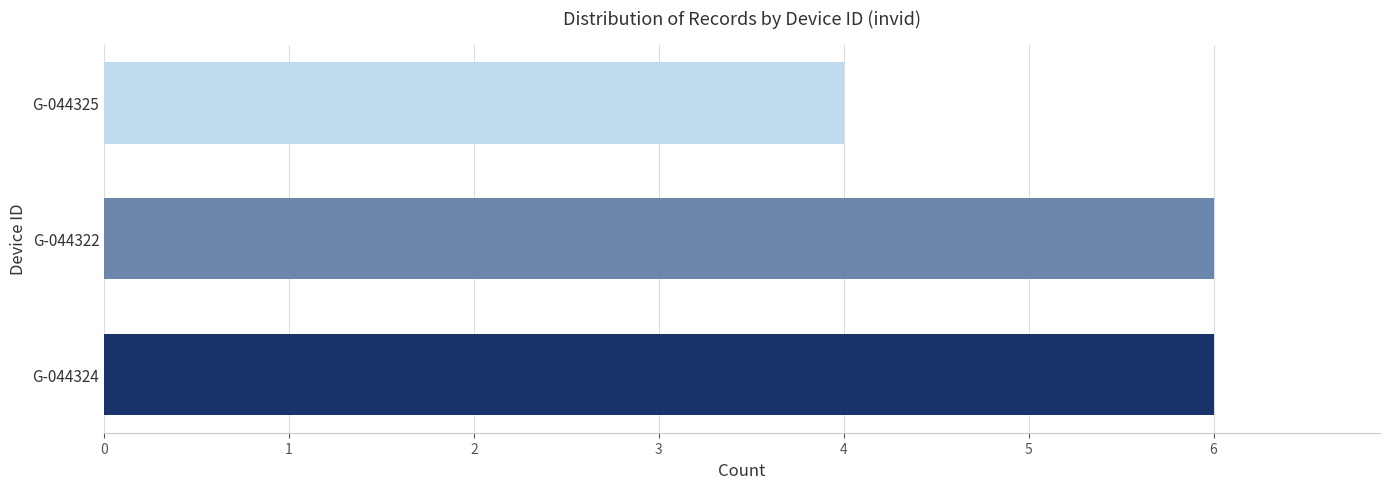

Are the bars horizontal?

Yes